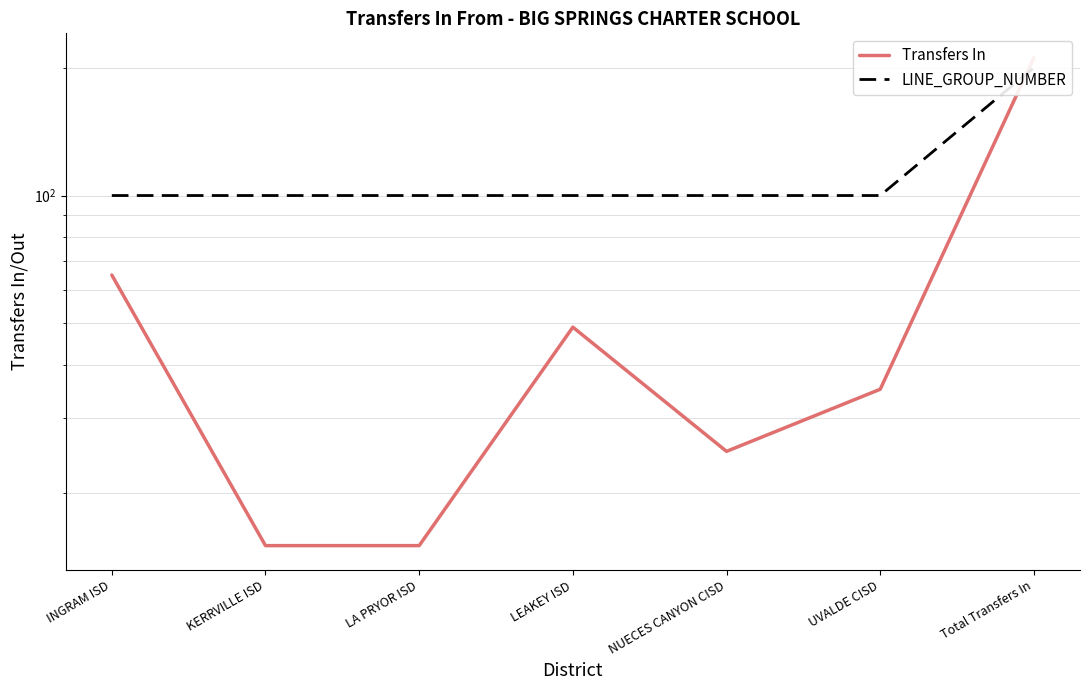

Which series changed the most between LEAKEY ISD and UVALDE CISD?

Transfers In